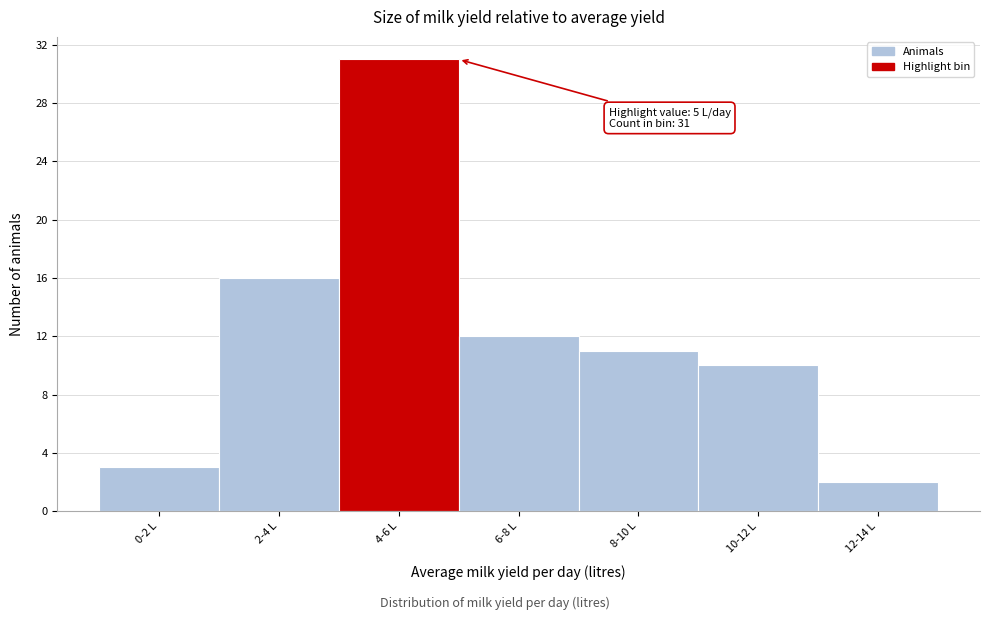

Reading right to left, what are all the values shown in this chart?

2	10	11	12	31	16	3